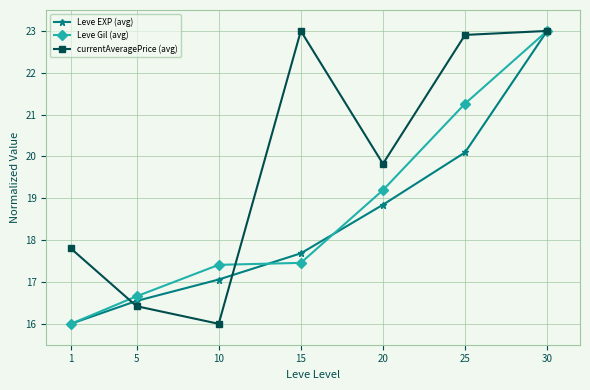

At which label does Leve Gil (avg) reach its minimum?

1